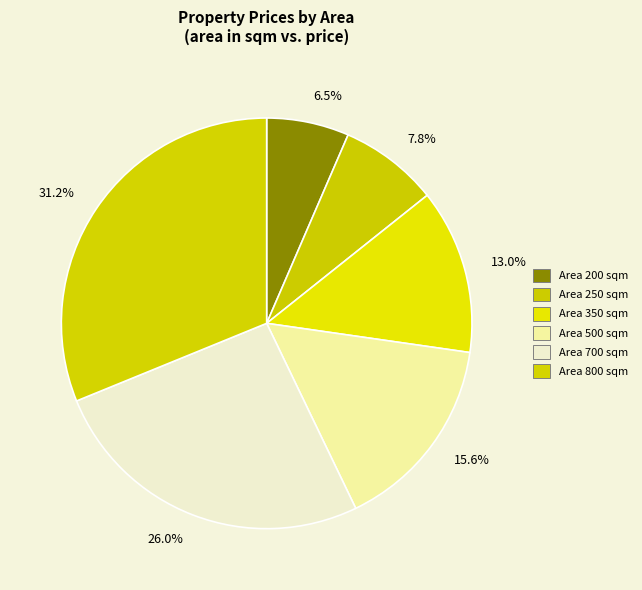

Count the number of slices in the pie.

6